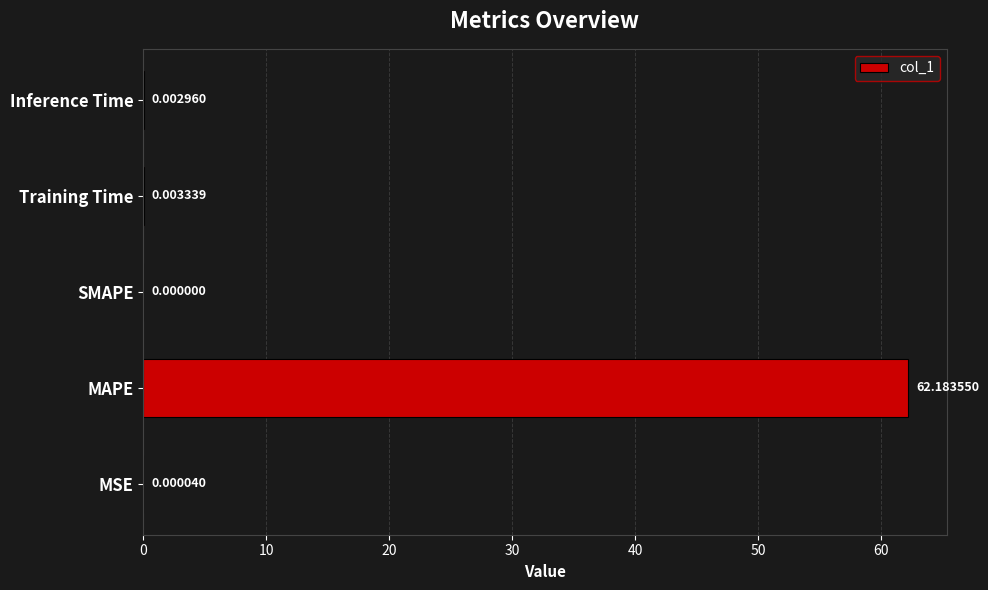

What is the change in value from MAPE to SMAPE?

-62.2